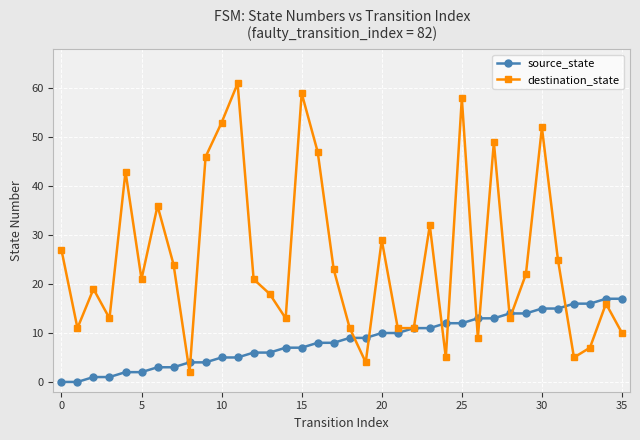

Which series has the largest range (max minus min)?

destination_state